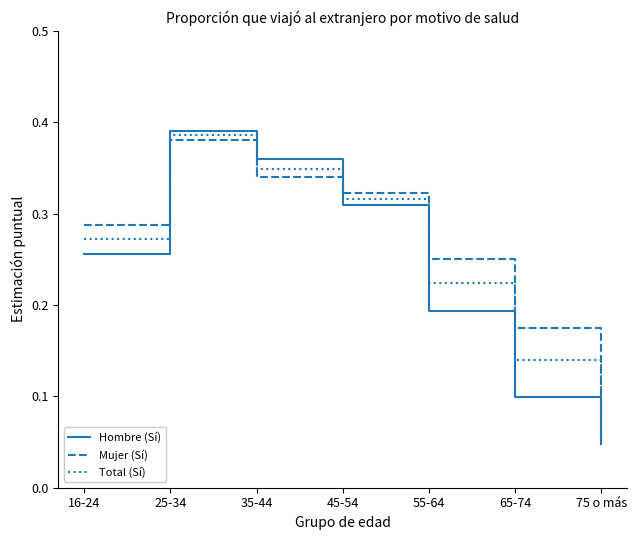

List the labels in order of Mujer (Sí) value, smallest first.

75 o más, 65-74, 55-64, 16-24, 45-54, 35-44, 25-34